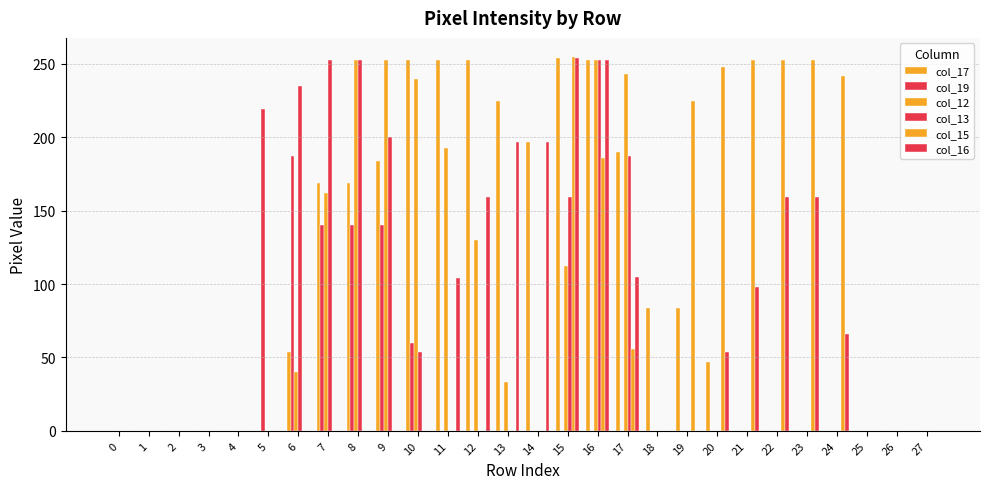

Are the bars horizontal?

No